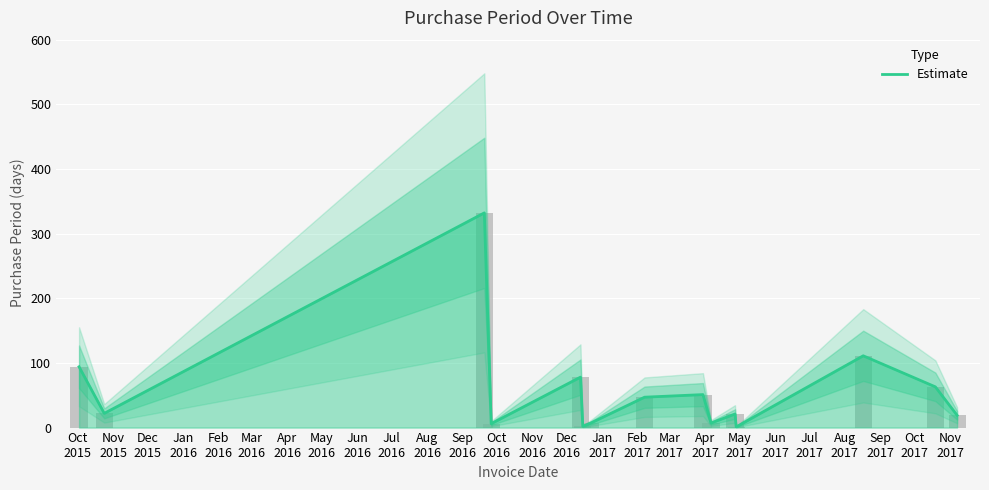

Reading left to right, what are all the values shown in this chart?

94	22	332	6	78	2	7	47	51	7	21	1	111	63	19